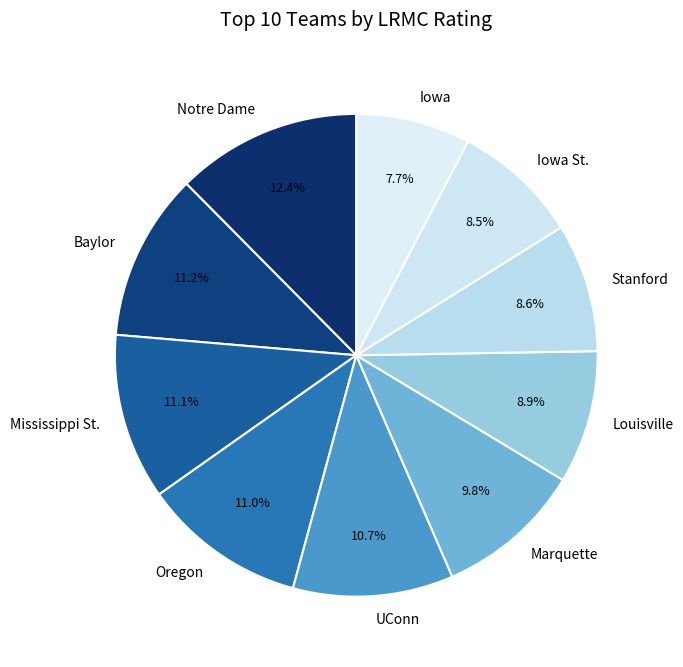

To the nearest percent, what percentage of the pie is UConn?

11%